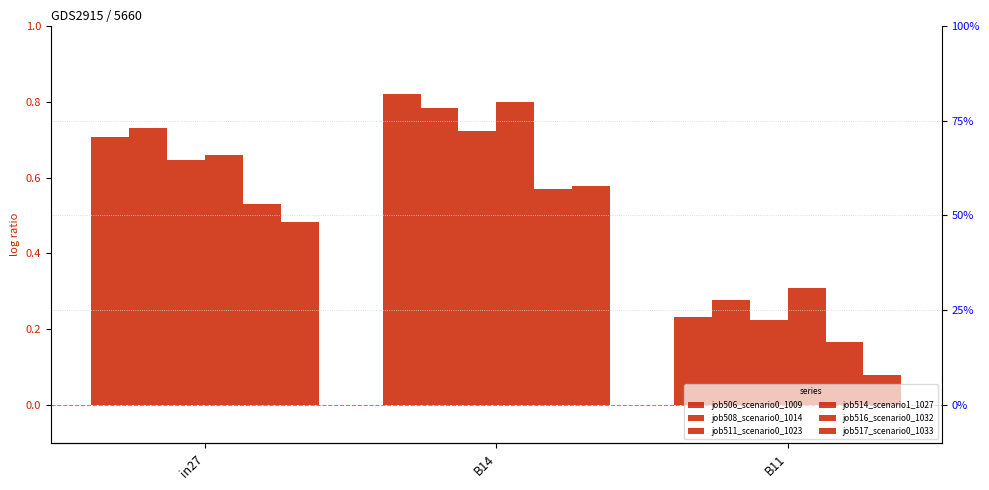

Is the value of job516_scenario0_1032 at B14 greater than the value of job511_scenario0_1023 at in27?

No